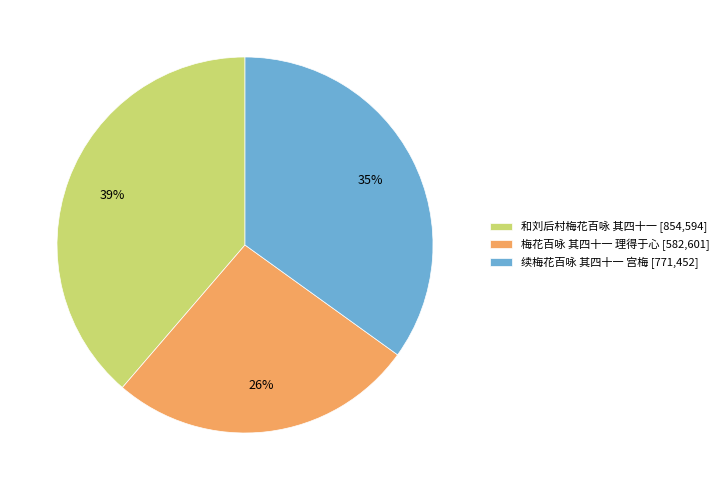

To the nearest percent, what percentage of the pie is 梅花百咏 其四十一 理得于心?

26%